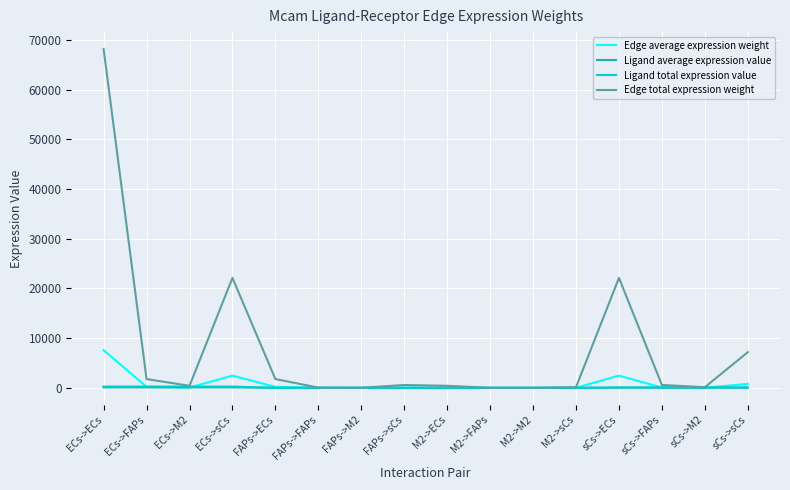

At which label does Edge average expression weight first exceed 63?

ECs->ECs